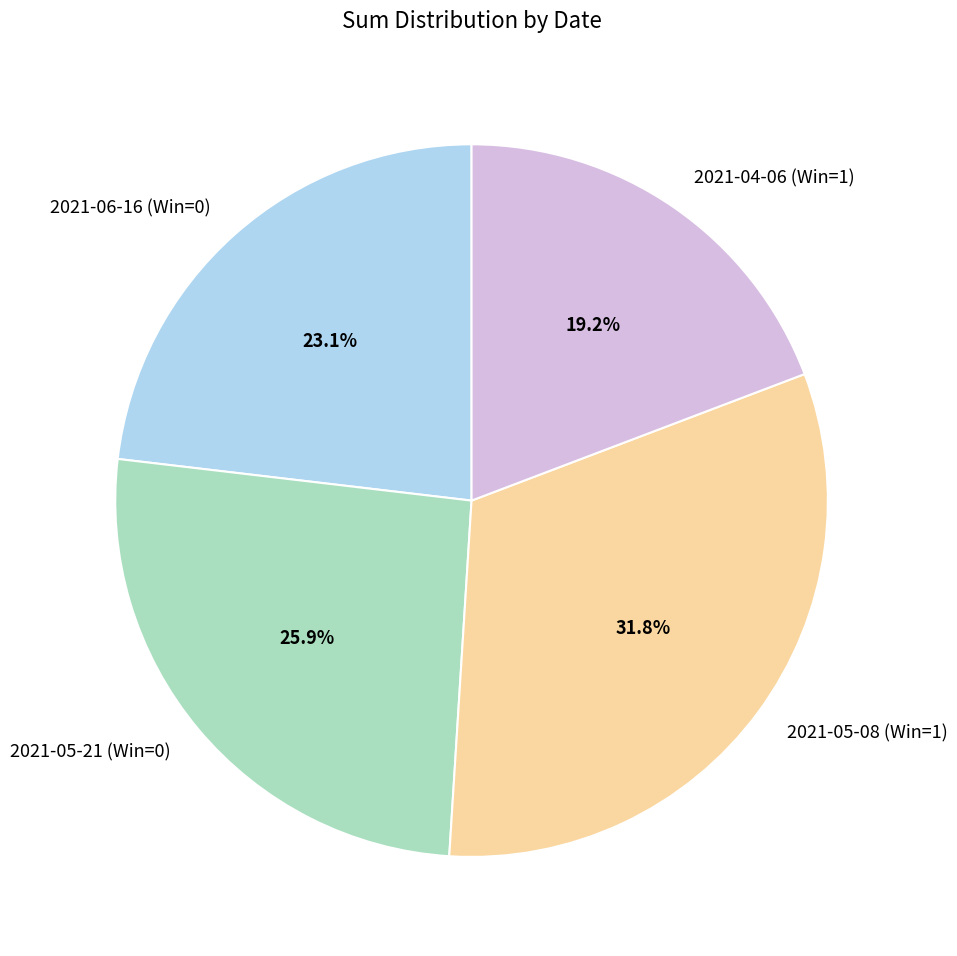

Rank the categories by value from lowest to highest.

2021-04-06 (Win=1), 2021-06-16 (Win=0), 2021-05-21 (Win=0), 2021-05-08 (Win=1)